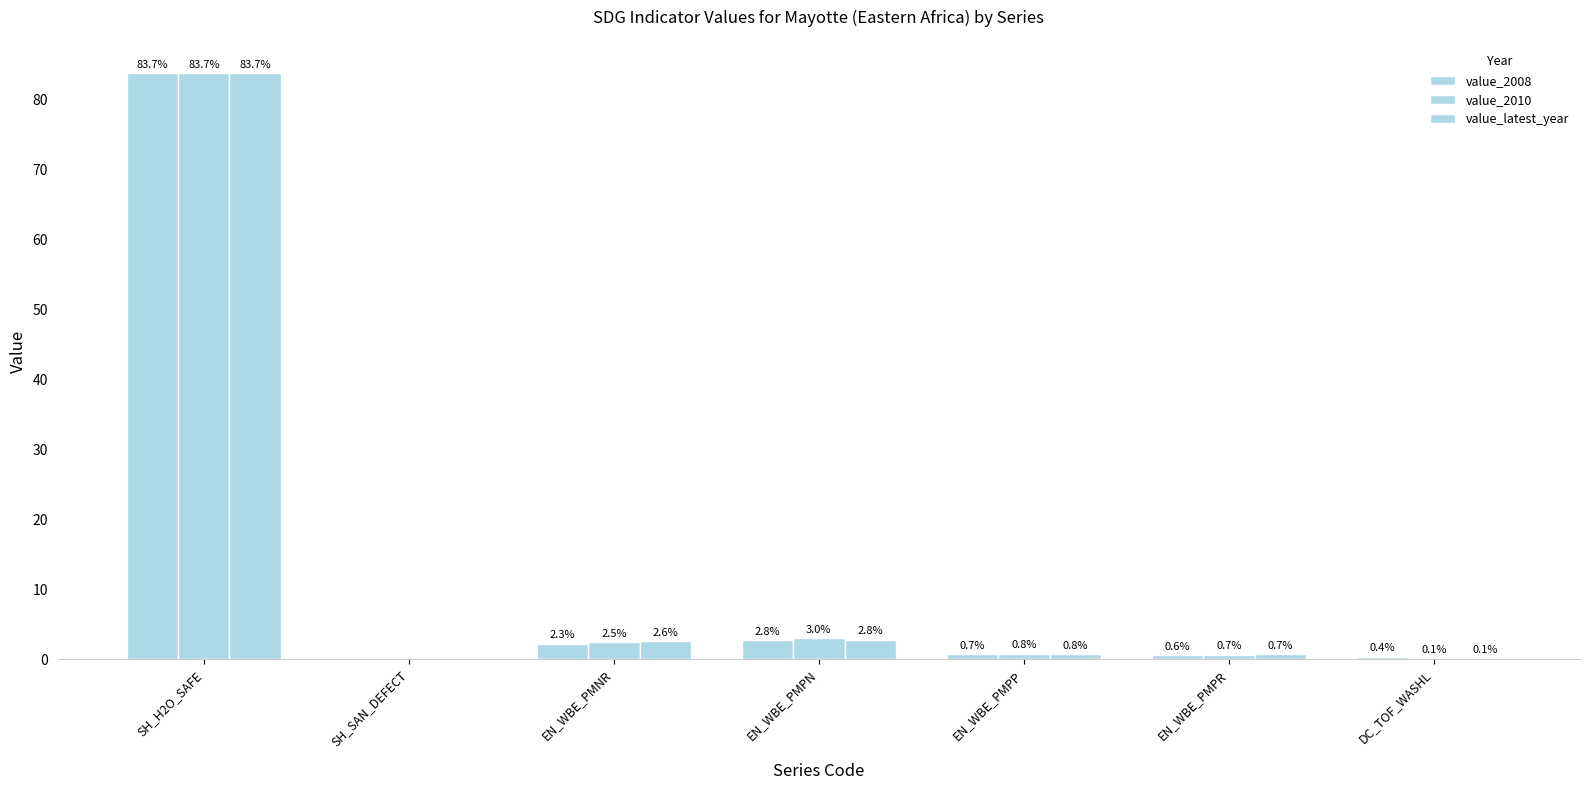

What position from the left is EN_WBE_PMPR?

6